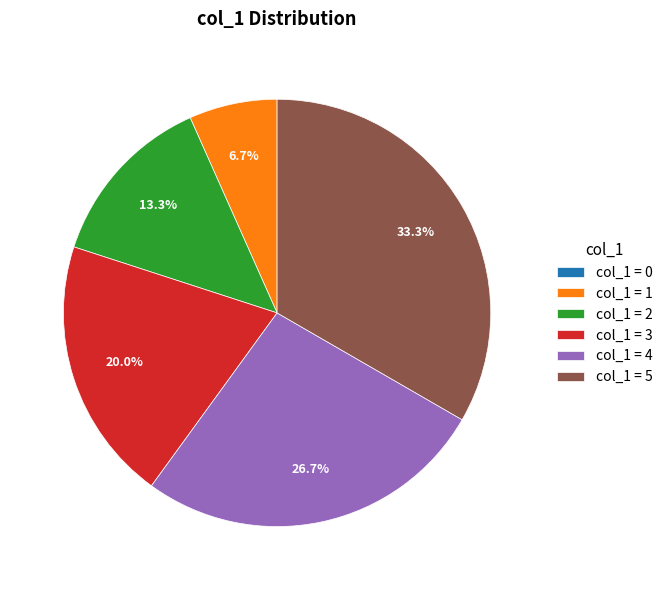

What is the ratio of the value at col_1 = 5 to the value at col_1 = 3?

1.7